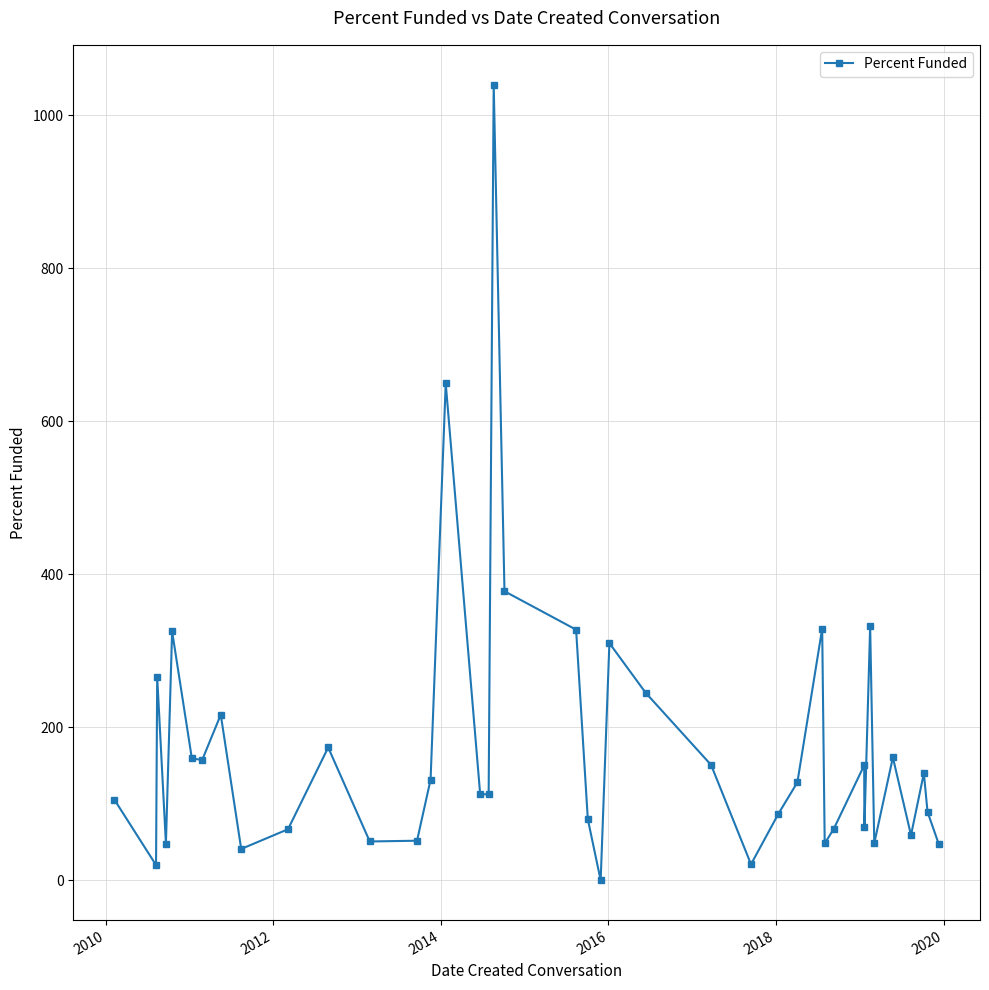

What is the average value?

174.9